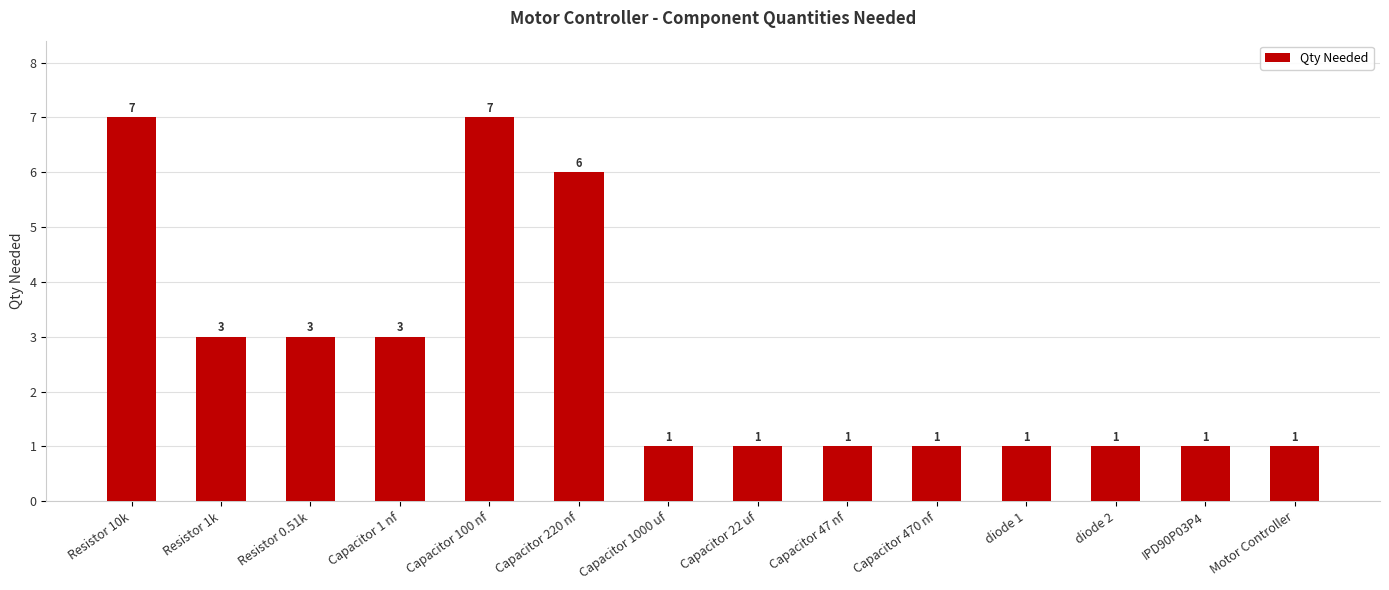

What is the approximate value at Capacitor 220 nf?

6